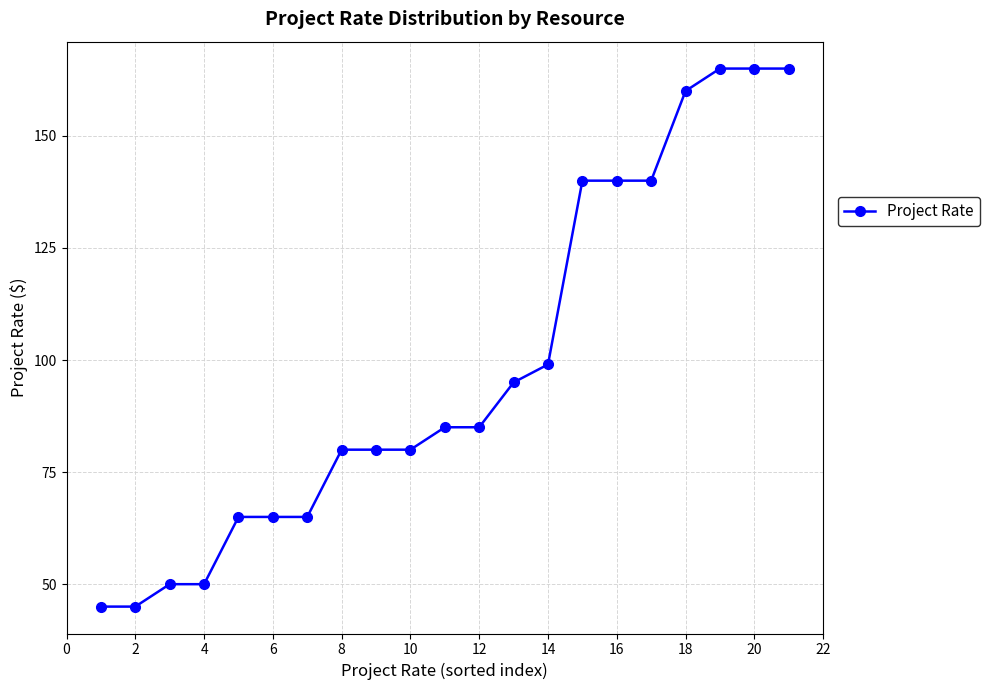

What is the maximum value shown in the chart?

165